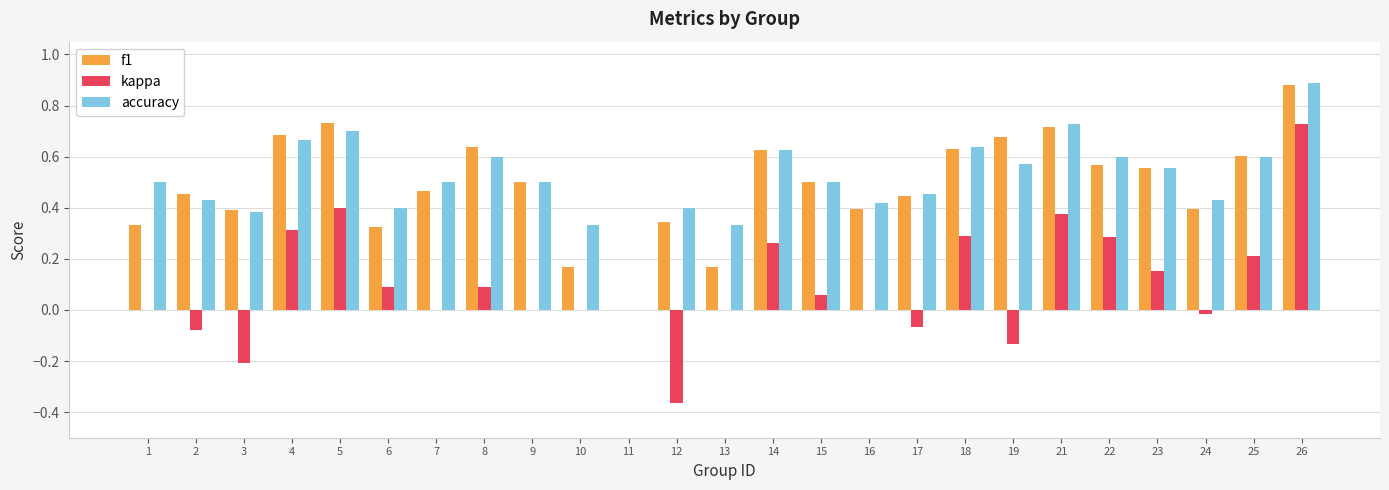

Which series changed the most between 10 and 18?

f1